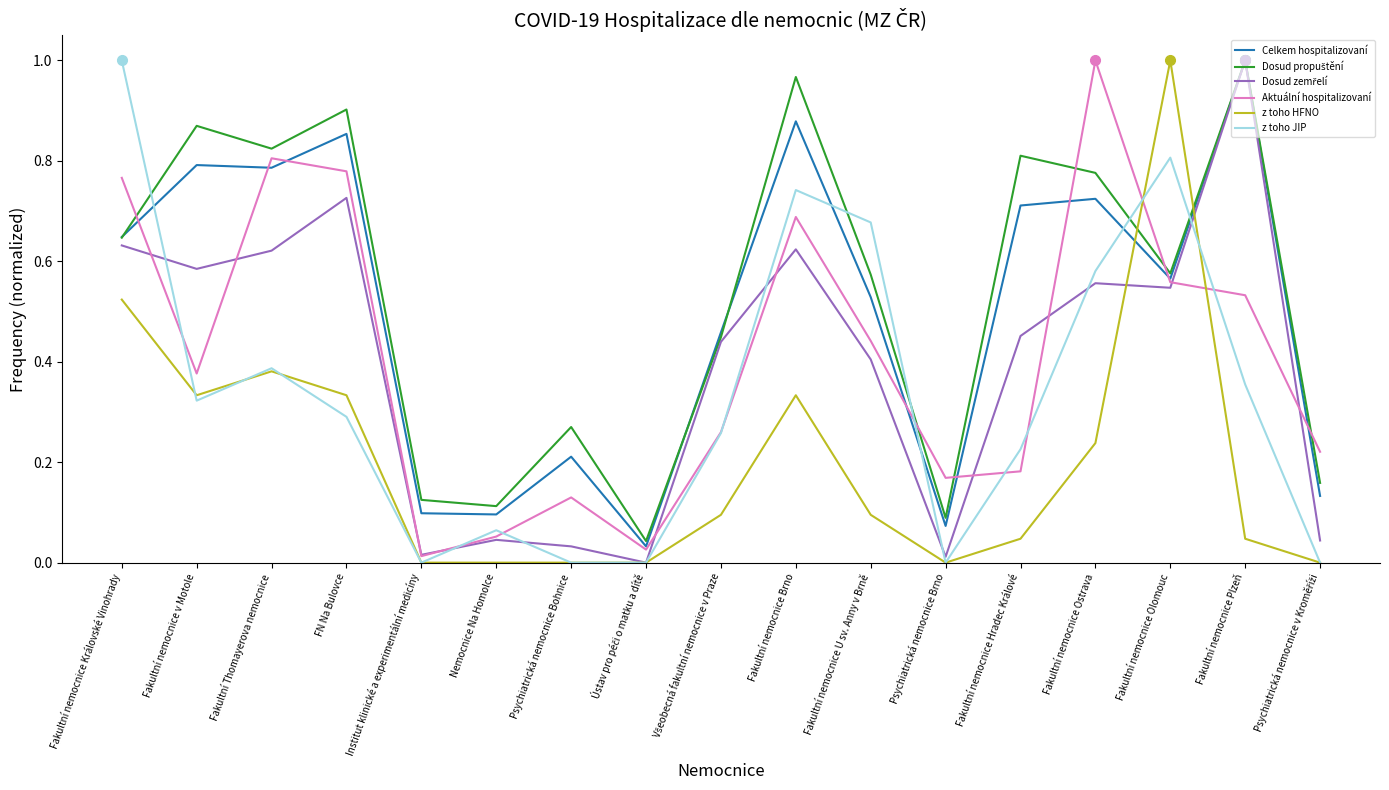

True or false: Celkem hospitalizovaní has more than 2 interior local peaks.

True